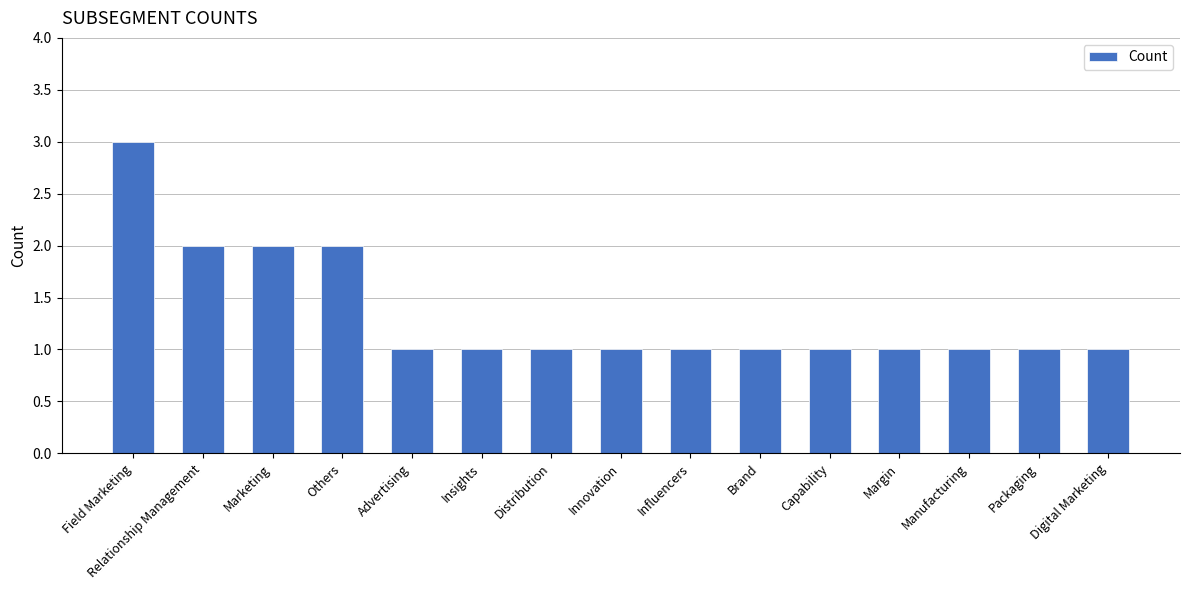

Reading left to right, extract all data points from this chart.

Field Marketing=3	Relationship Management=2	Marketing=2	Others=2	Advertising=1	Insights=1	Distribution=1	Innovation=1	Influencers=1	Brand=1	Capability=1	Margin=1	Manufacturing=1	Packaging=1	Digital Marketing=1